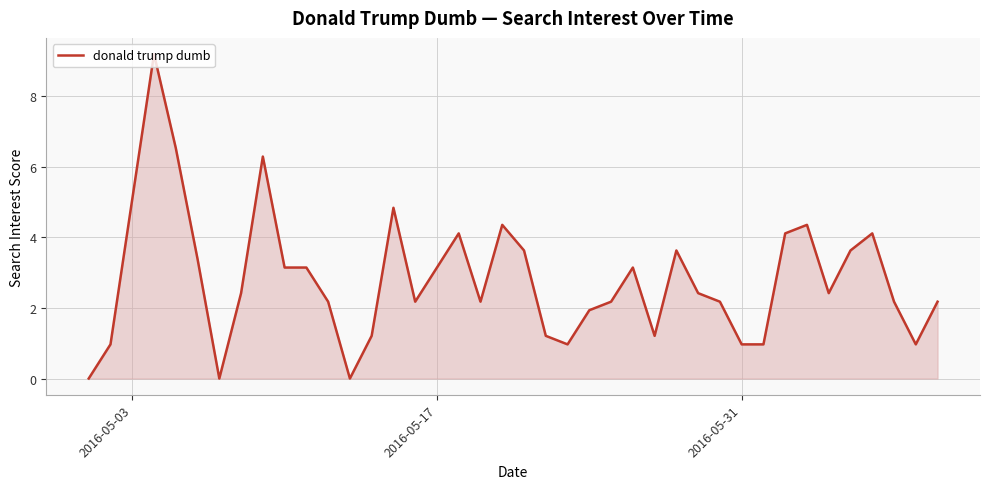

How many lines are shown in the chart?

1